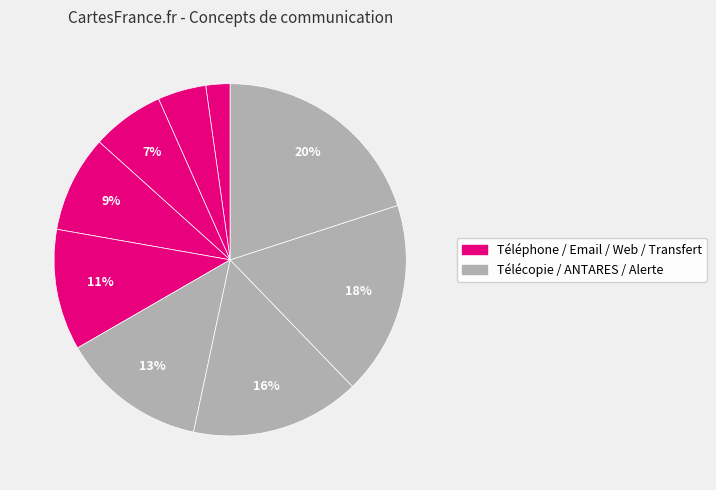

How many segments does this pie chart have?

9